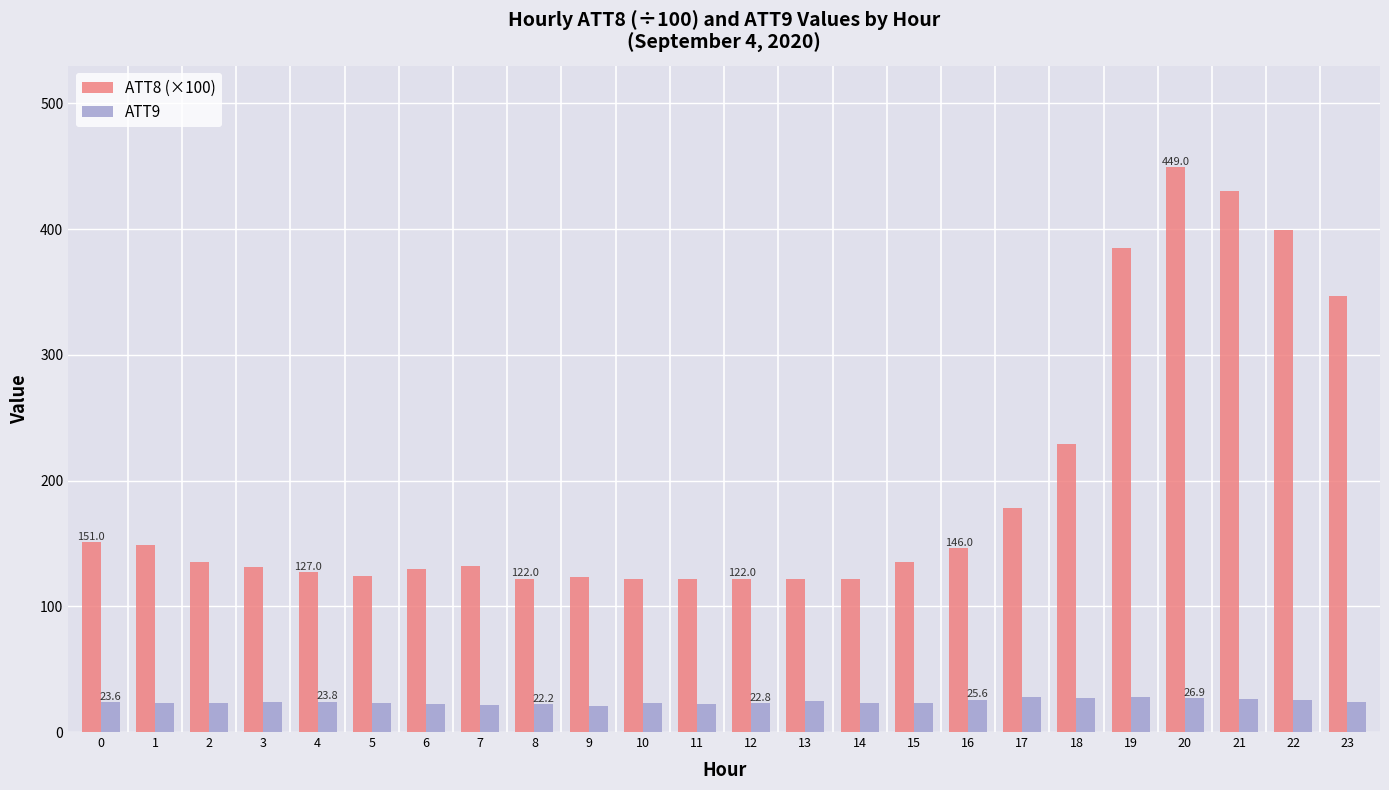

Which series has the largest range (max minus min)?

ATT8 (×100)